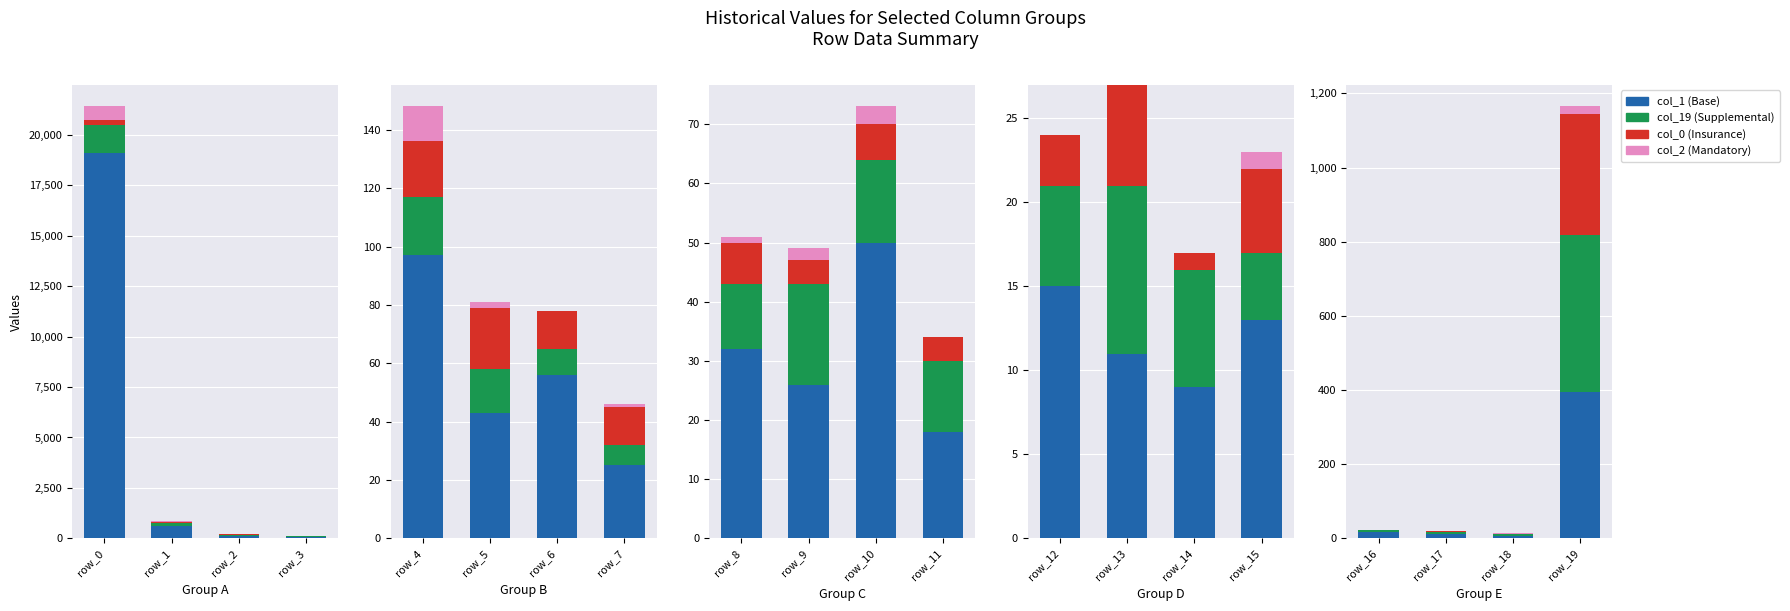

Which series changed the most between row_1 and row_2?

col_1 (Base)